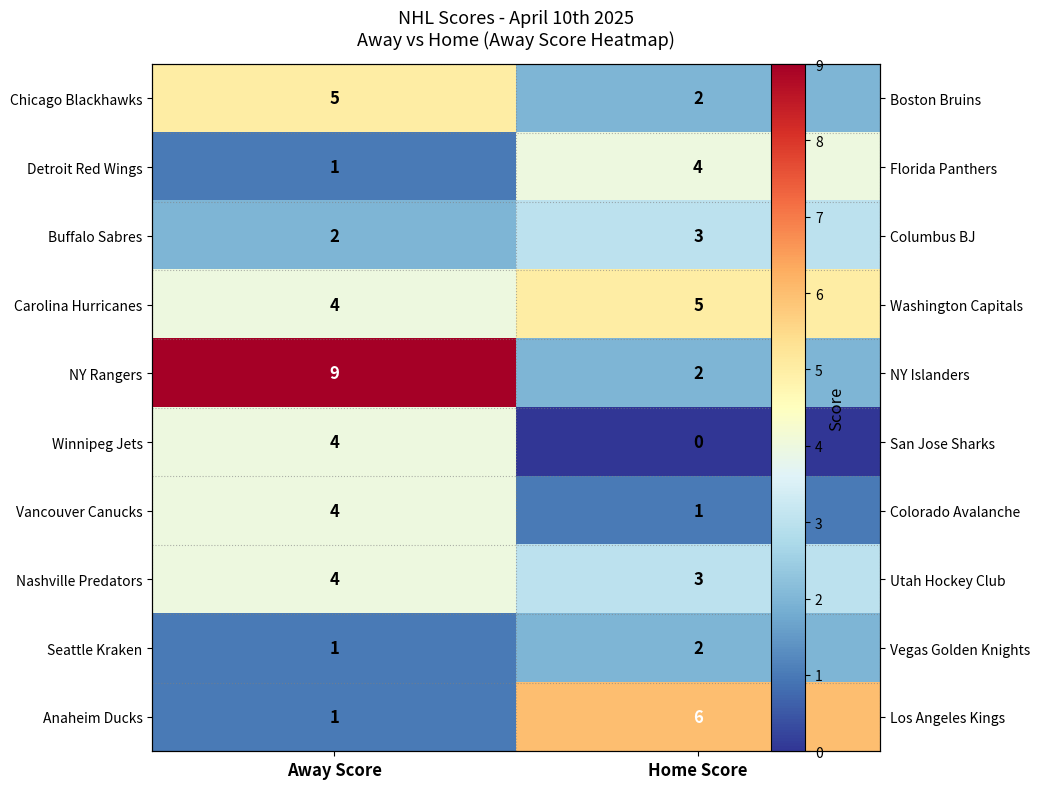

At which label does Anaheim Ducks reach its peak?

Home Score